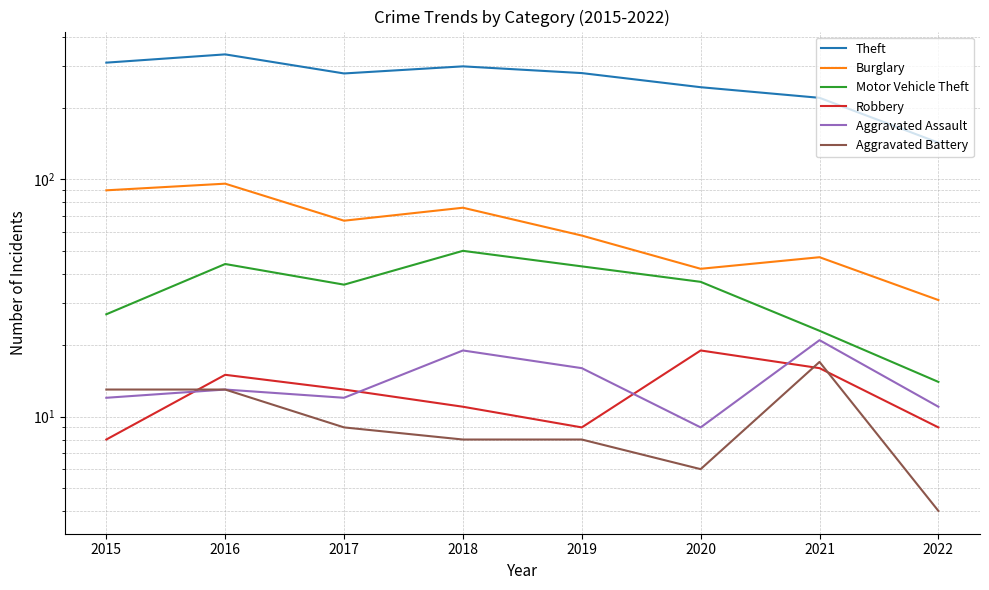

Where does the Theft series first go above 281?

2015